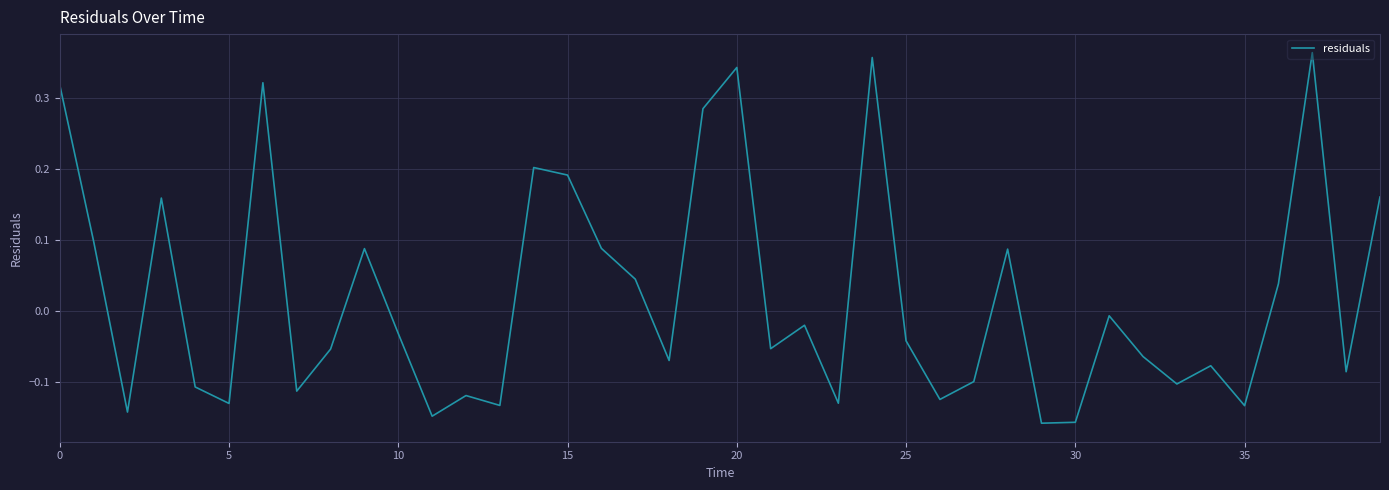

At which label is the value closest to 0?

31